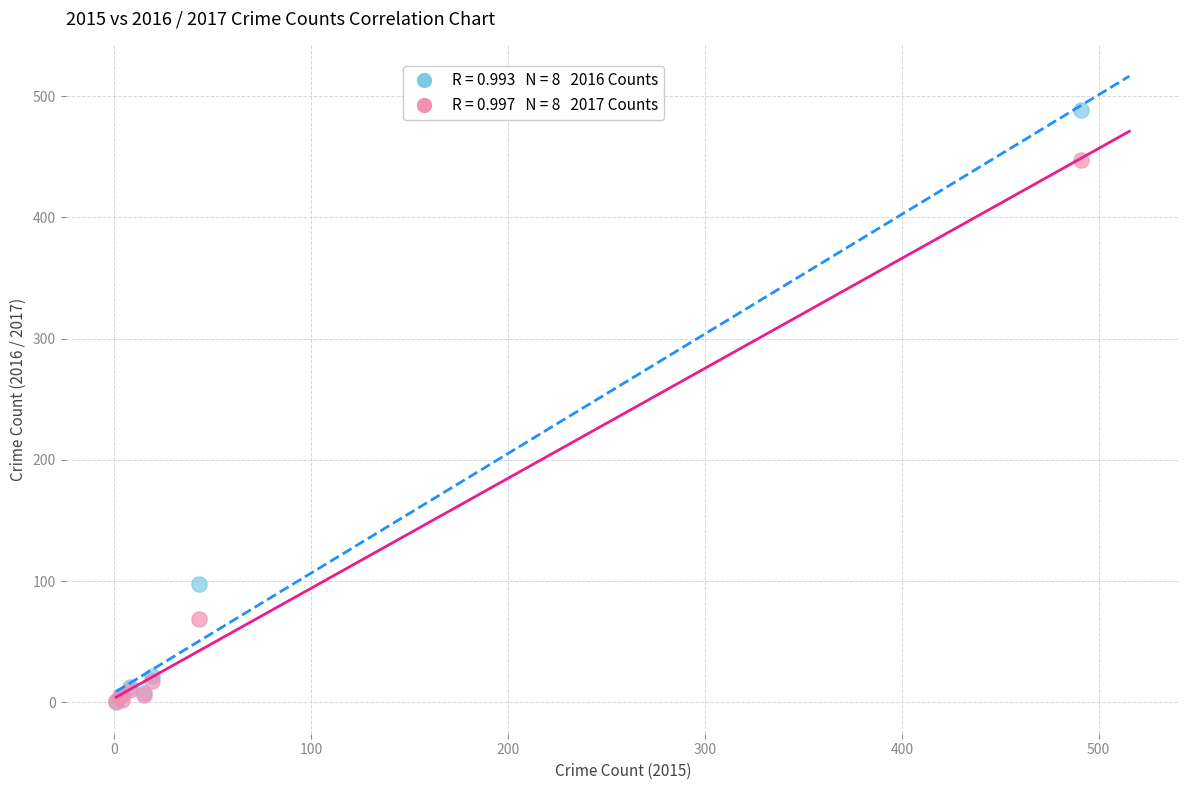

Across all series, what Y value is closest to 244?

98